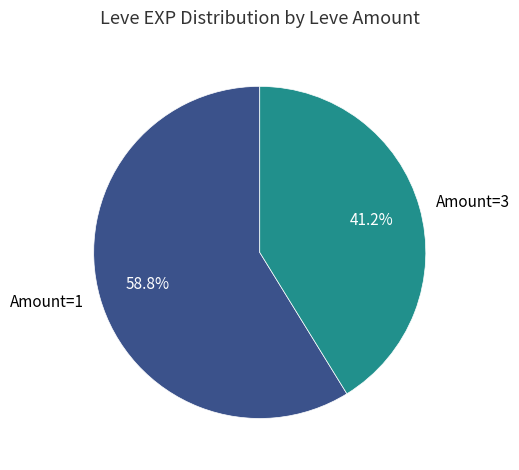

Which slice is the largest?

Amount=1